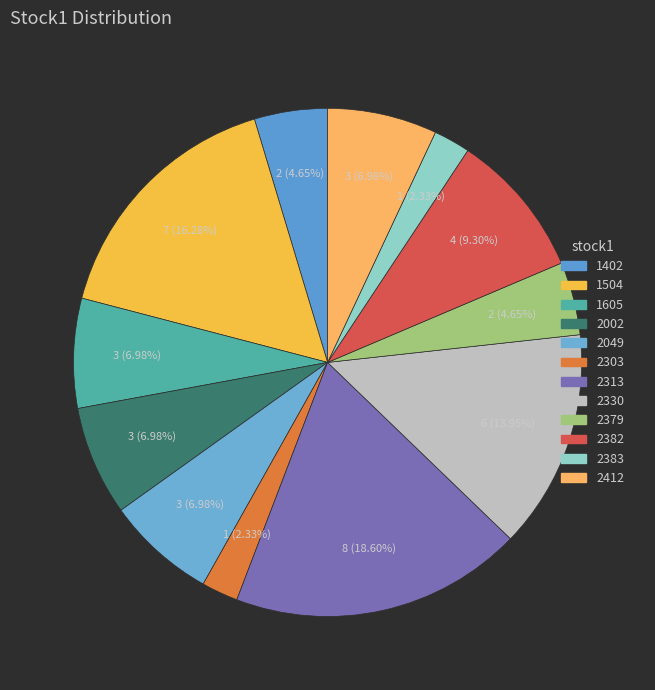

What percentage is the 2412 slice, to the nearest percent?

7%